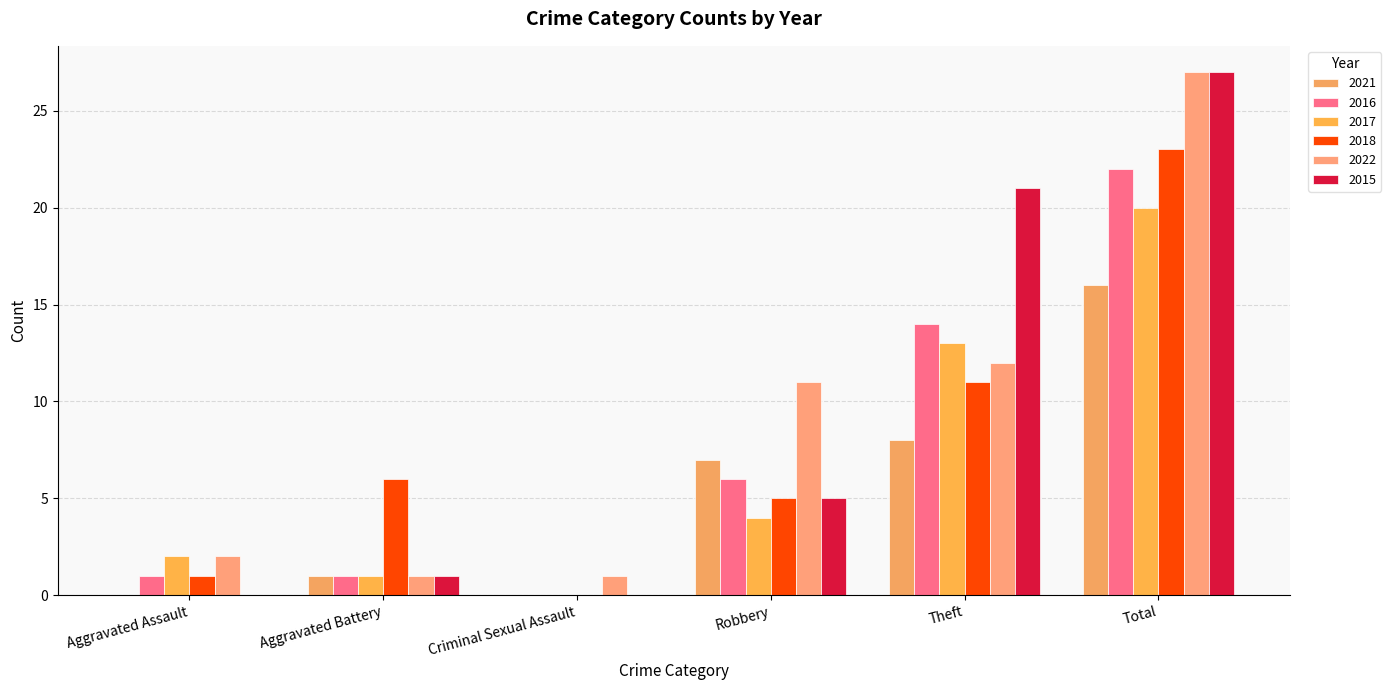

What is the value of the 2016 bar at the 2nd from the left?

1